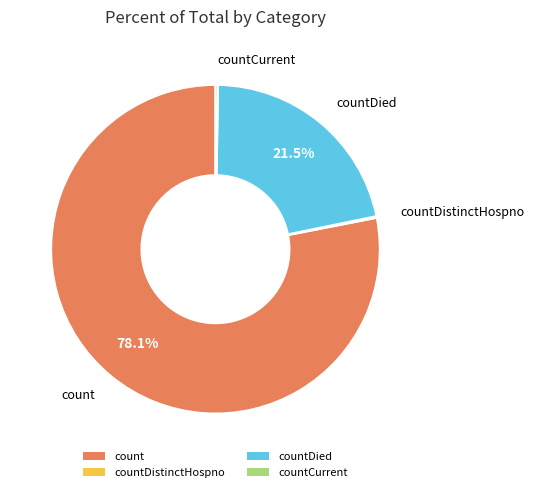

How much of the chart is everything except countDied?

78.5%